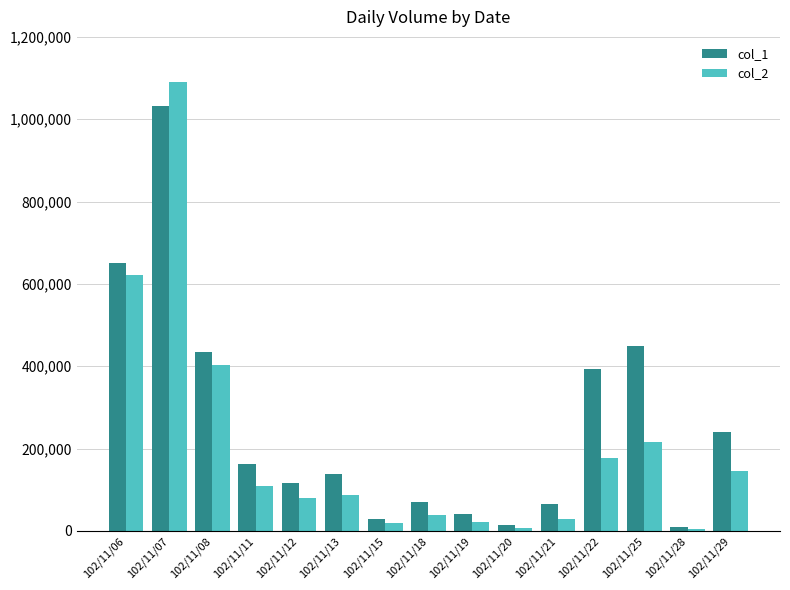

At which label does col_1 reach its peak?

102/11/07